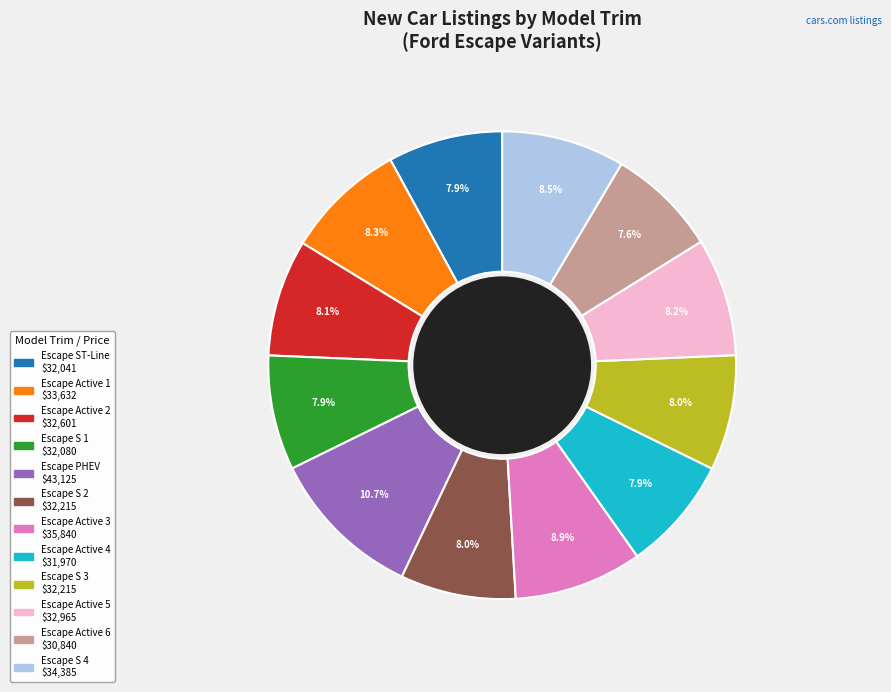

To the nearest percent, what percentage of the pie is Escape Active 3?

9%